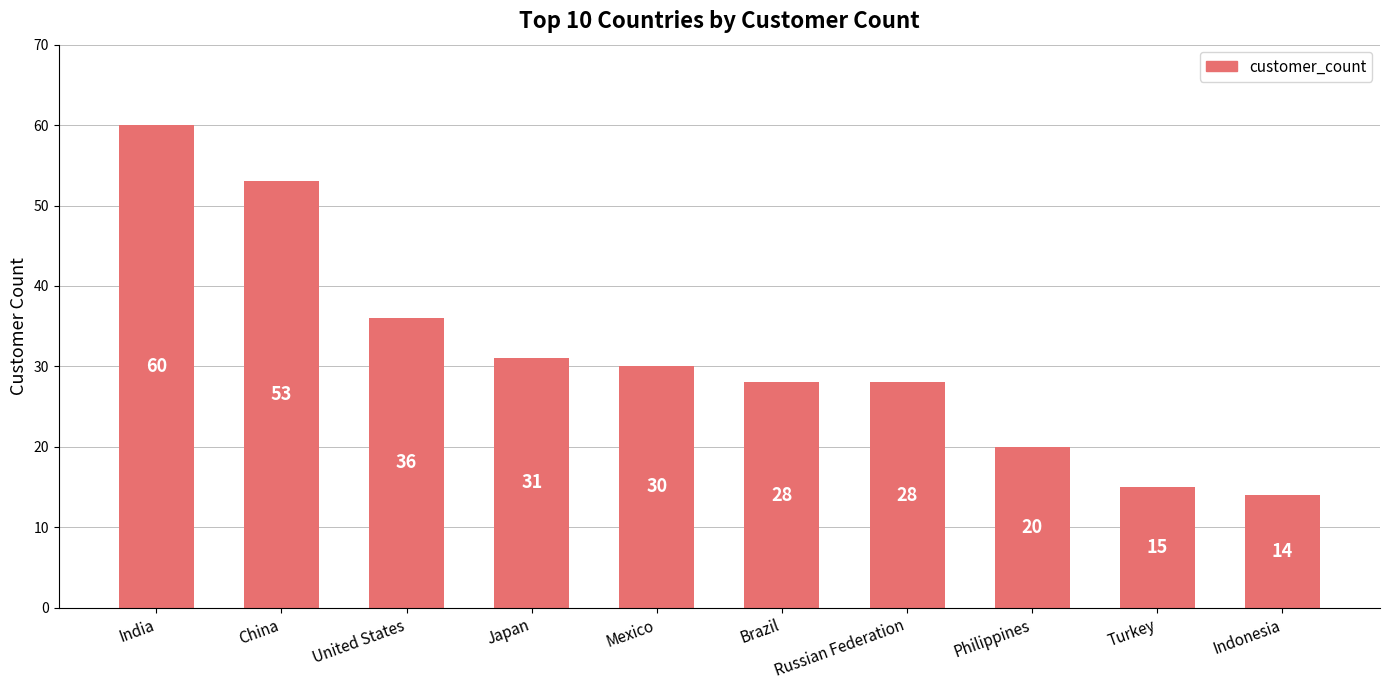

Between Brazil and Turkey, which is larger?

Brazil